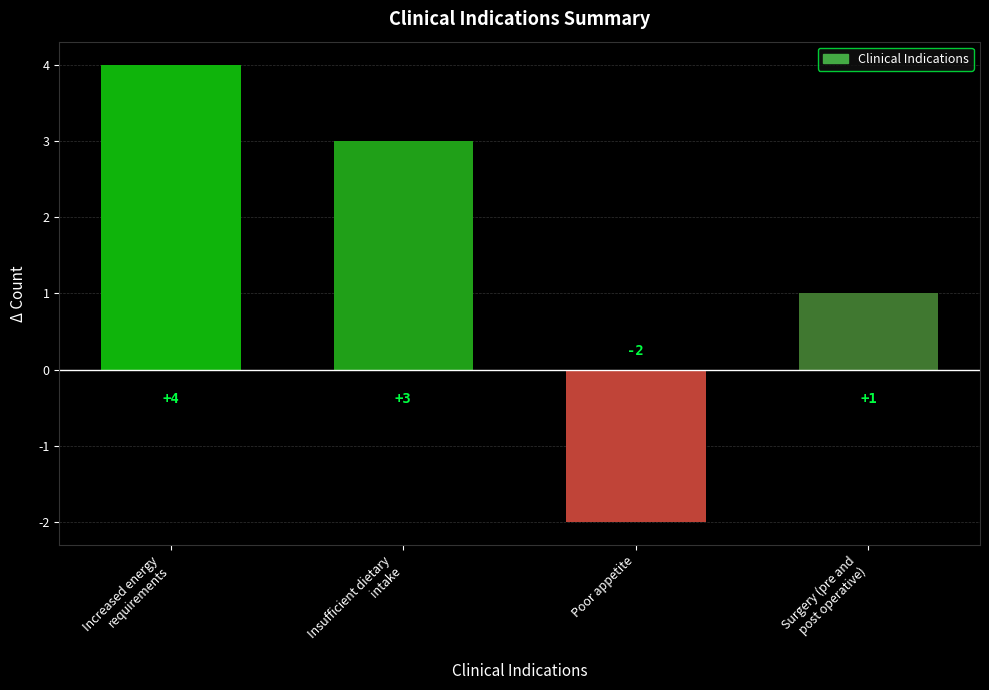

What is the difference between the values at Insufficient dietary
intake and Surgery (pre and
post operative)?

2